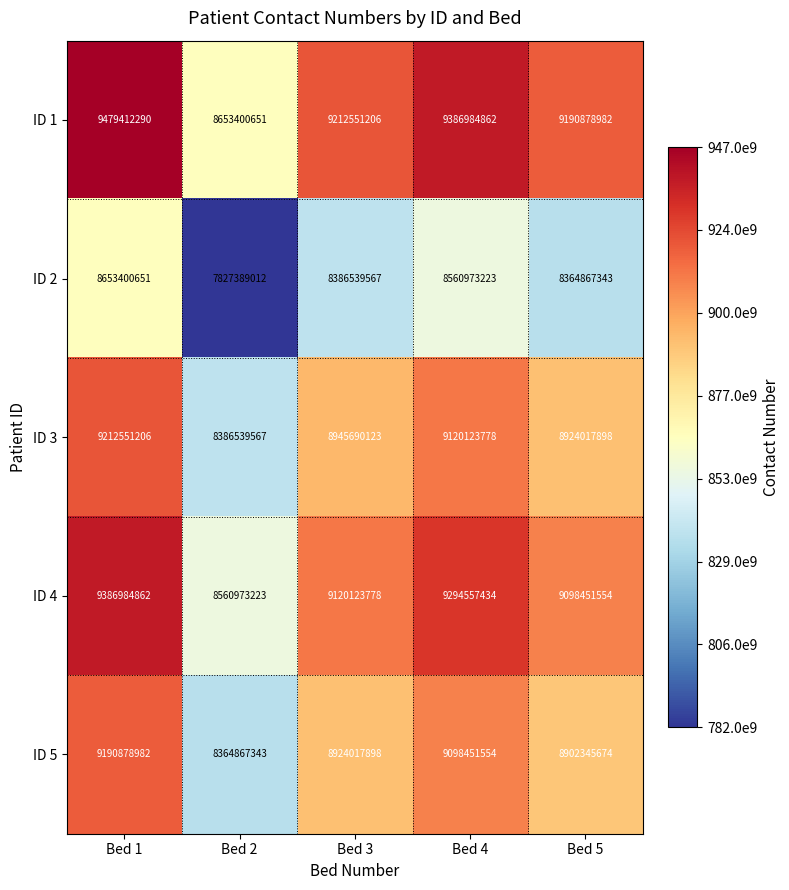

At which label does ID 5 first exceed 8924017898?

Bed 1